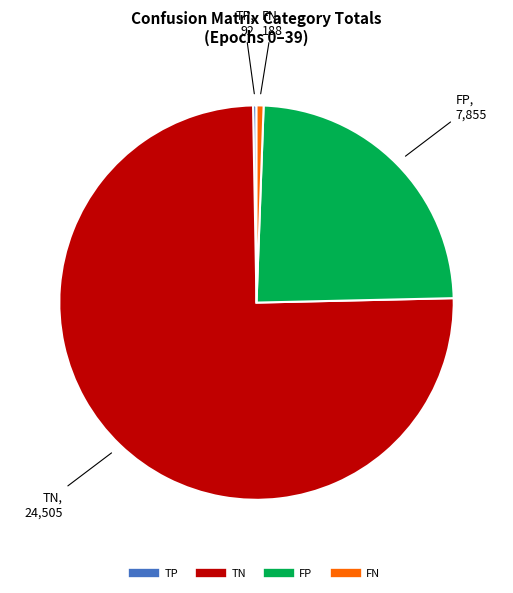

Is the sum of TN and FP greater than half?

Yes